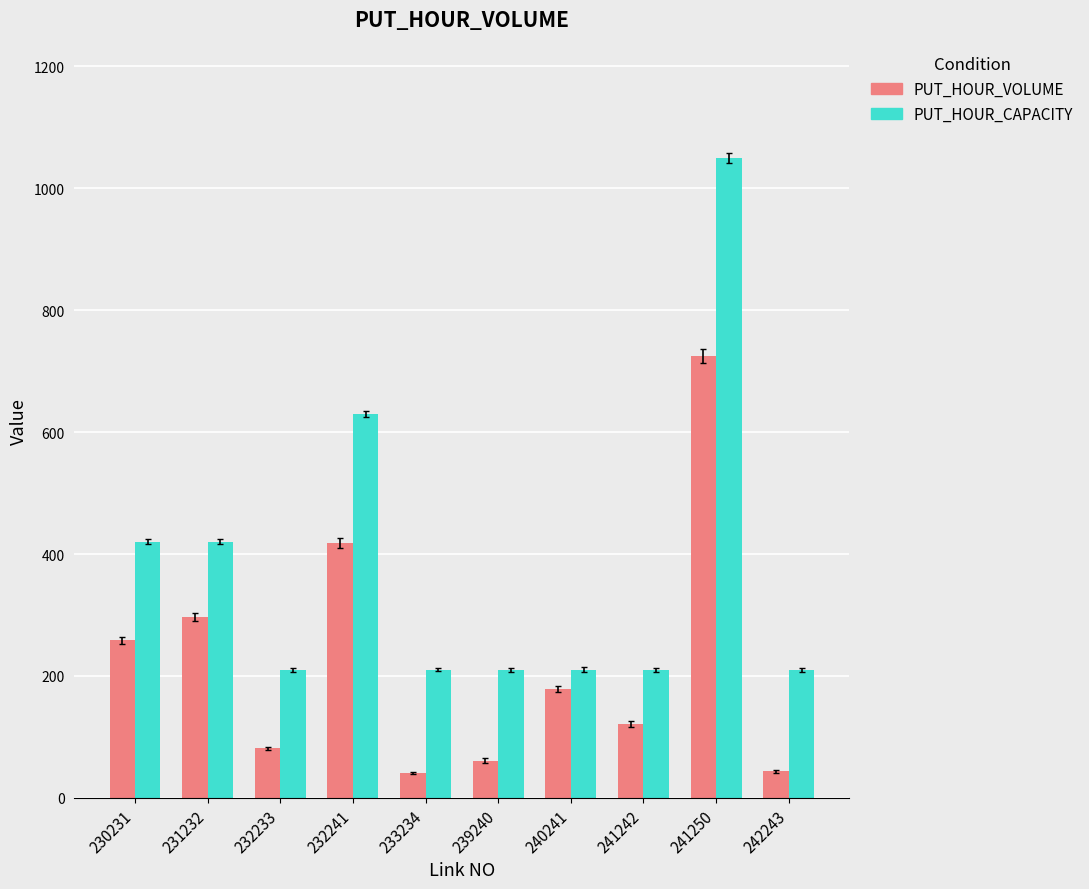

What is the total value across all series at 242243?

253.7